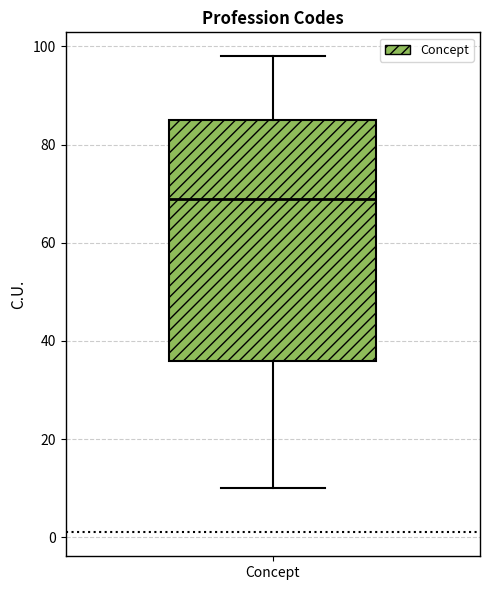

Read this box plot against the y-axis: the position of the median line, the range covered by the box, and the ends of both whiskers. The values are not printed on the chart, so give them approximately, as read against the axis.

median 70, box 36 to 86, whiskers 10 to 98